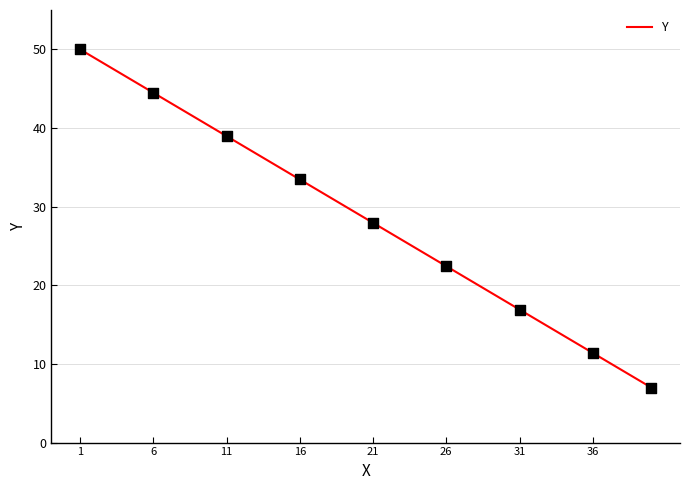

What is the maximum value shown in the chart?

50.0